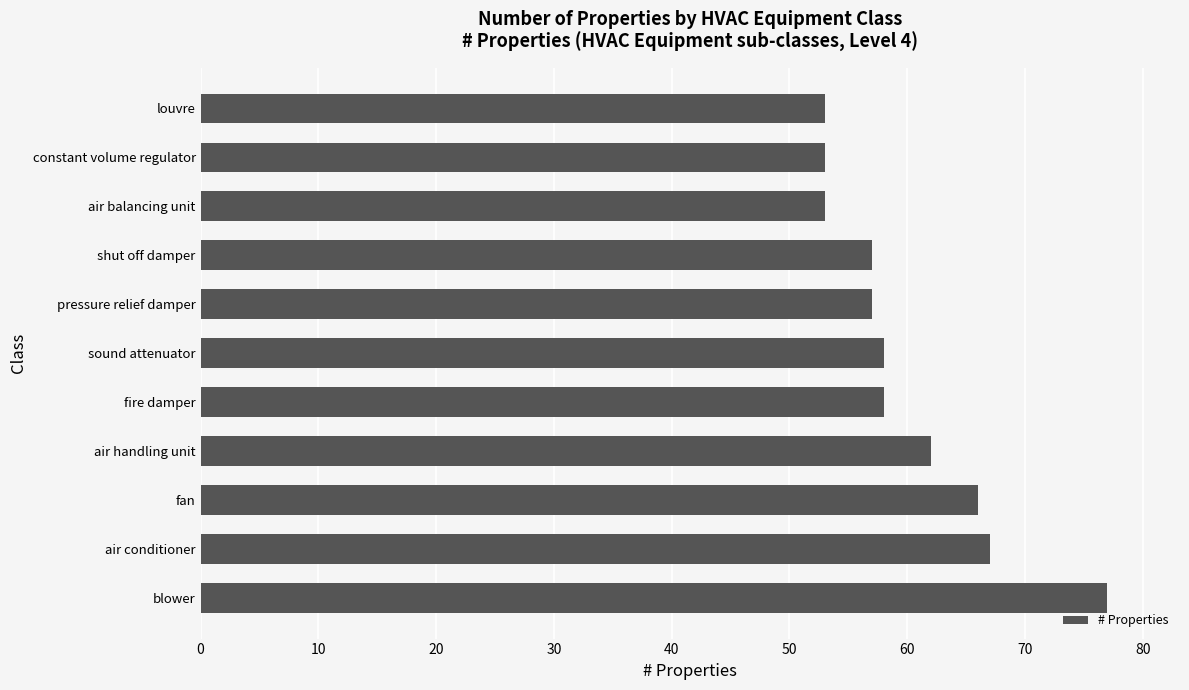

Are the bars grouped side by side (vs. stacked)?

No